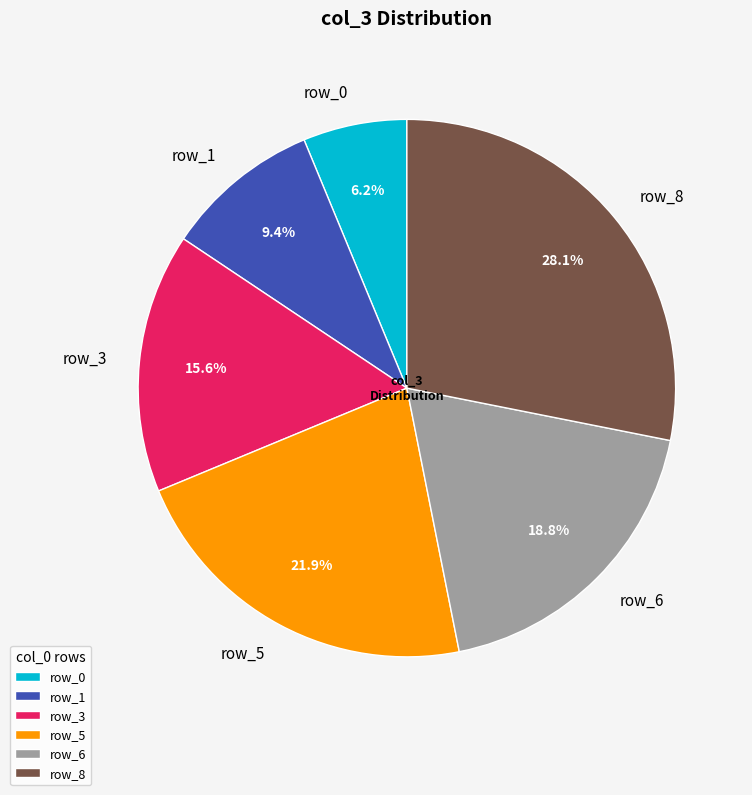

Rank the categories by value from lowest to highest.

row_0, row_1, row_3, row_6, row_5, row_8